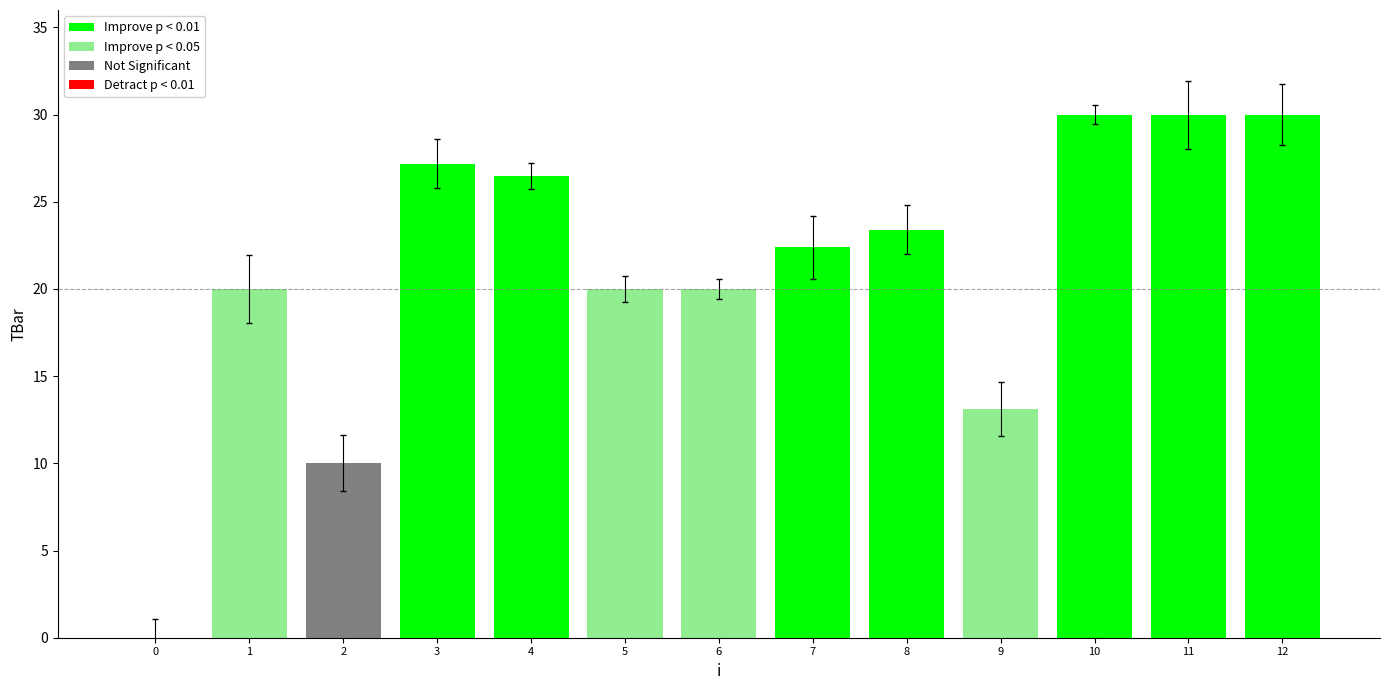

How many categories are shown in the chart?

13